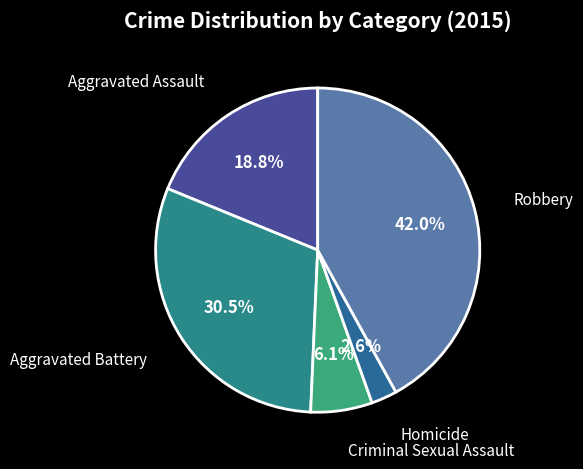

Which category has the biggest portion of the pie?

Robbery